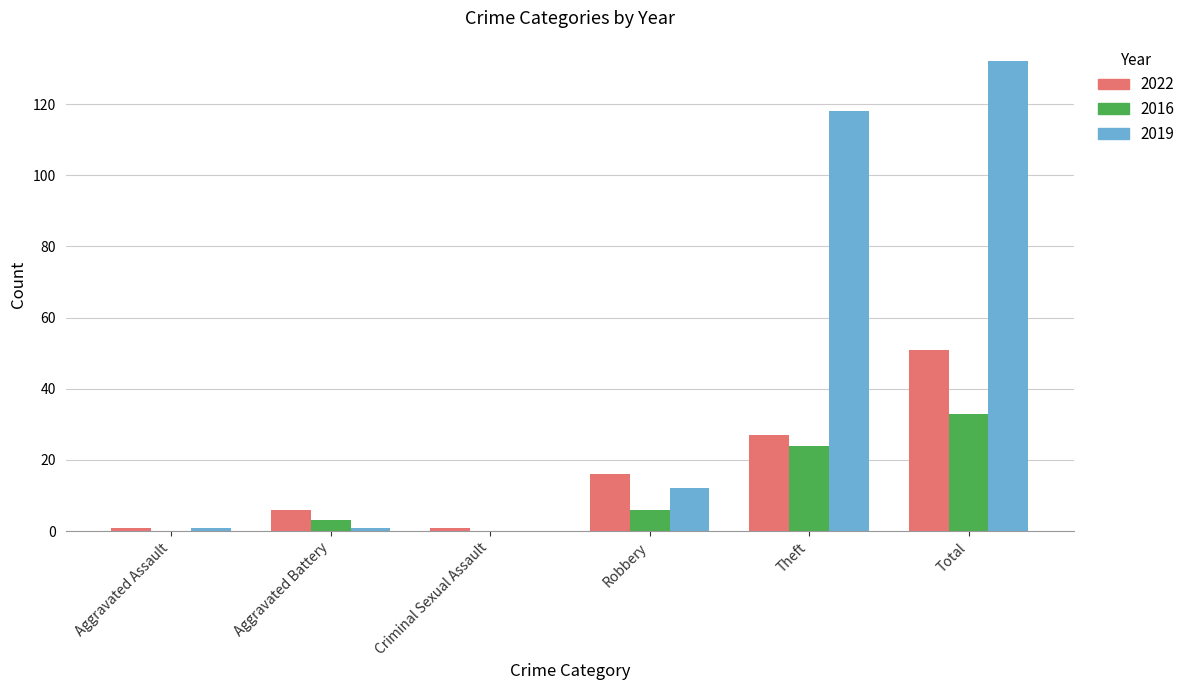

At which label is 2019 closest to 66?

Theft